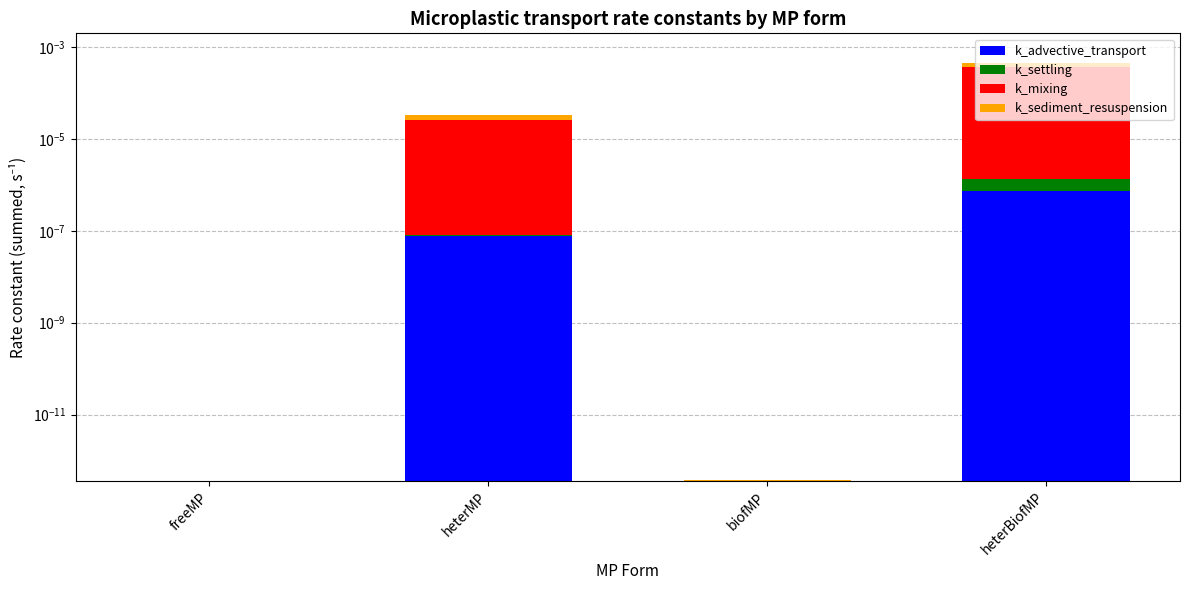

Which series has the largest total across all categories?

k_mixing